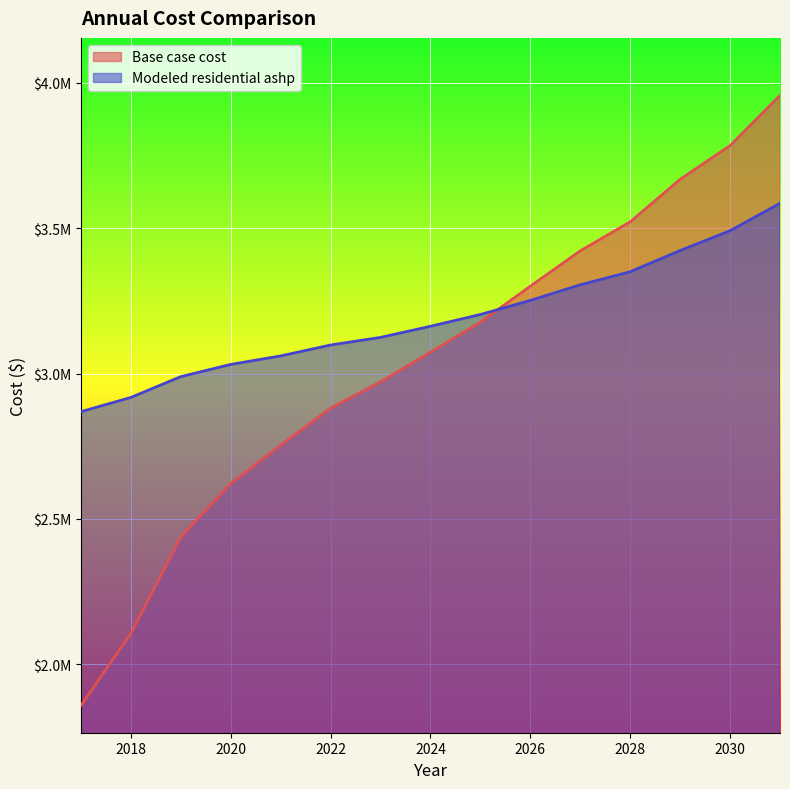

Which category has the highest value in the Modeled residential ashp series?

2031